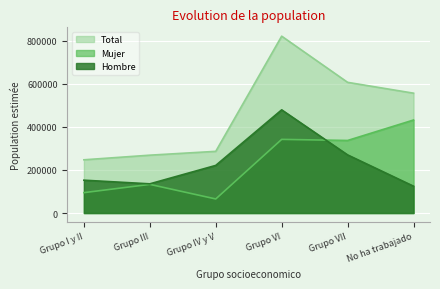

Reading left to right, list all the values displayed in this chart.

Hombre: 152504	135551	221065	479054	269931	124610
Mujer: 94656	133060	65348	341996	336839	431826
Total: 247160	268611	286413	821050	606771	556436